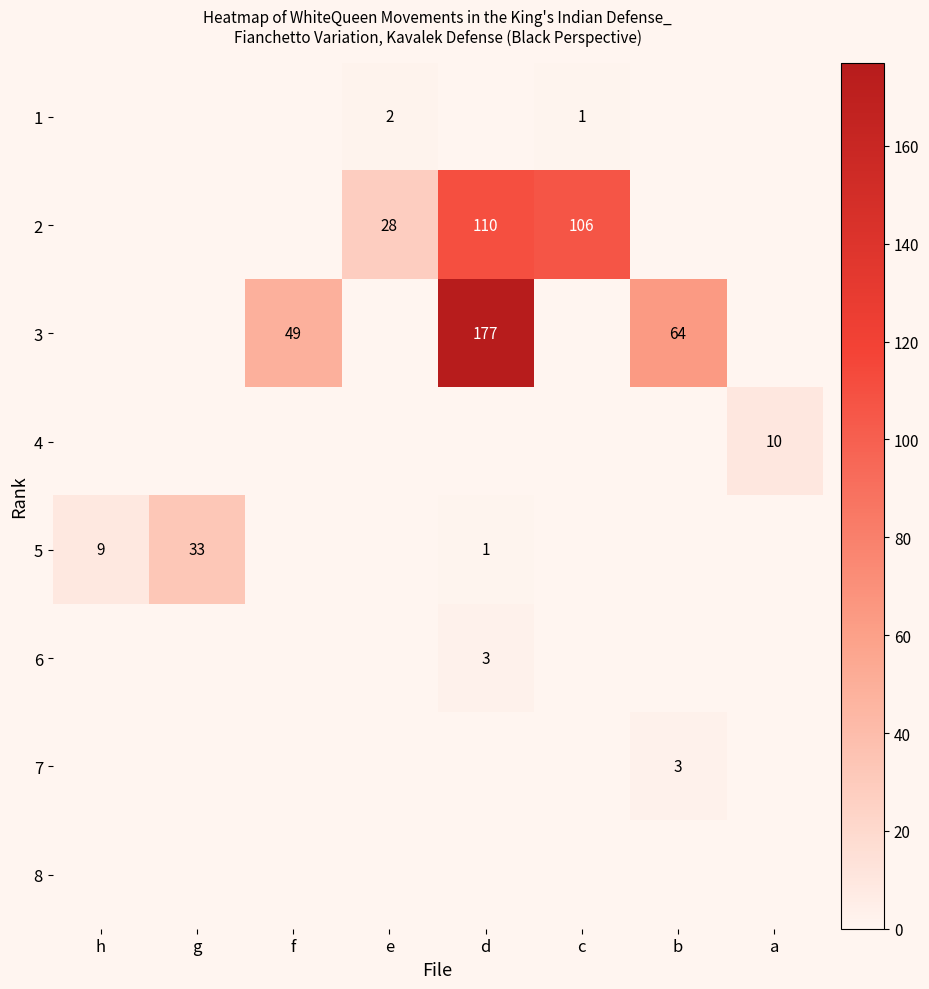

The 1 series shows 2 at e. True or false?

True